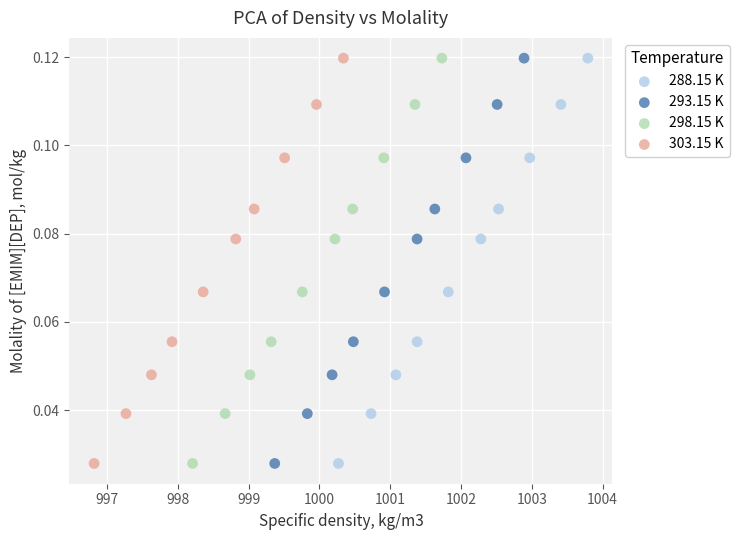

What are all the series names shown in the legend?

288.15 K, 293.15 K, 298.15 K, 303.15 K